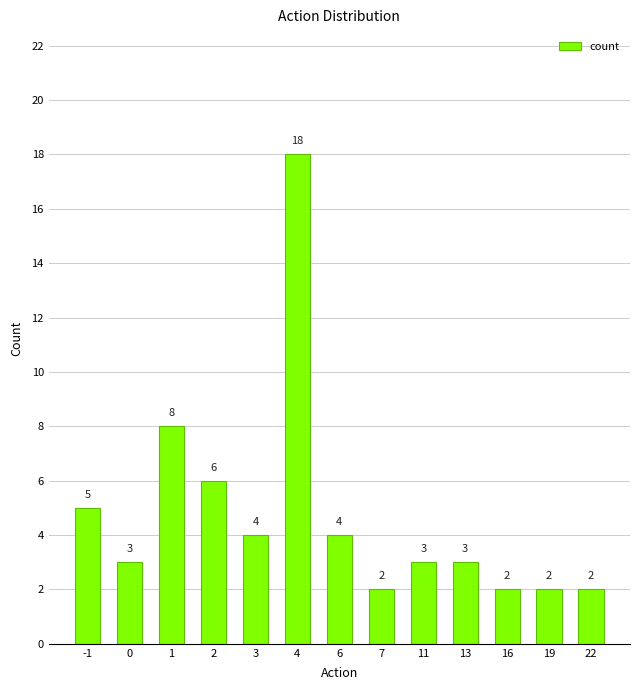

Where is the data nearest to the value 10?

1